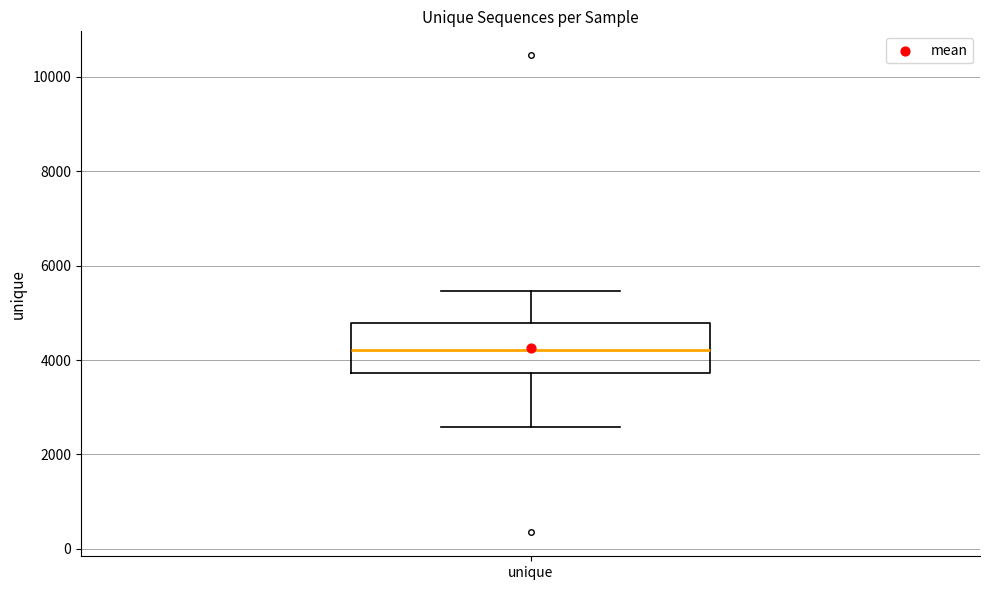

Transcribe this box plot: give where the median line is, the range the box spans, and where the two whiskers end, as read against the y-axis. The values are not printed on the chart, so give them approximately, as read against the axis.

median 4200, box 3800 to 4800, whiskers 2600 to 5400